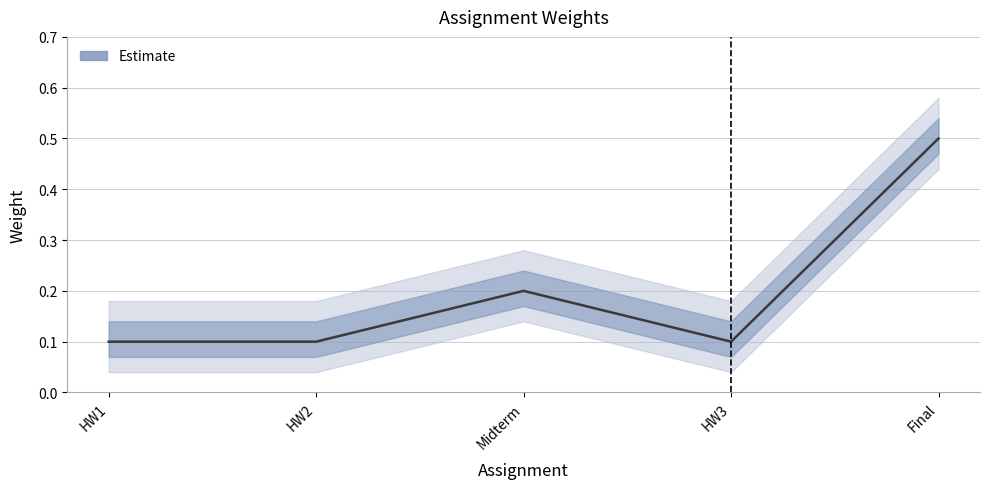

What is the sum of the values at HW3 and Midterm?

0.3